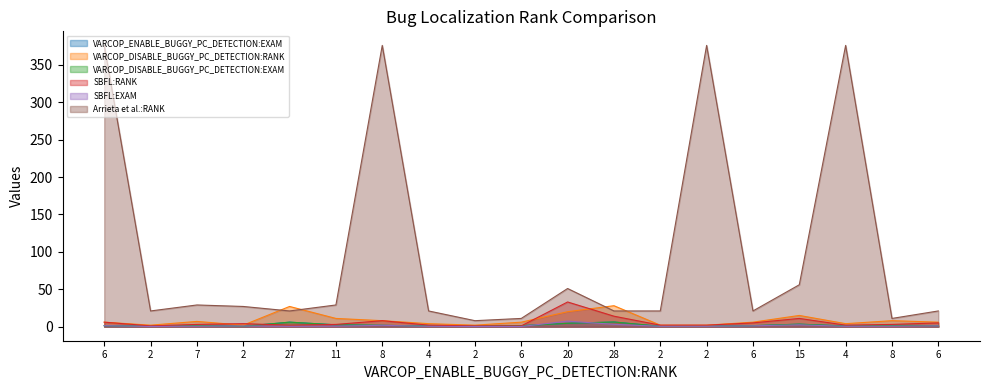

At which label is VARCOP_DISABLE_BUGGY_PC_DETECTION:EXAM closest to 3?

15